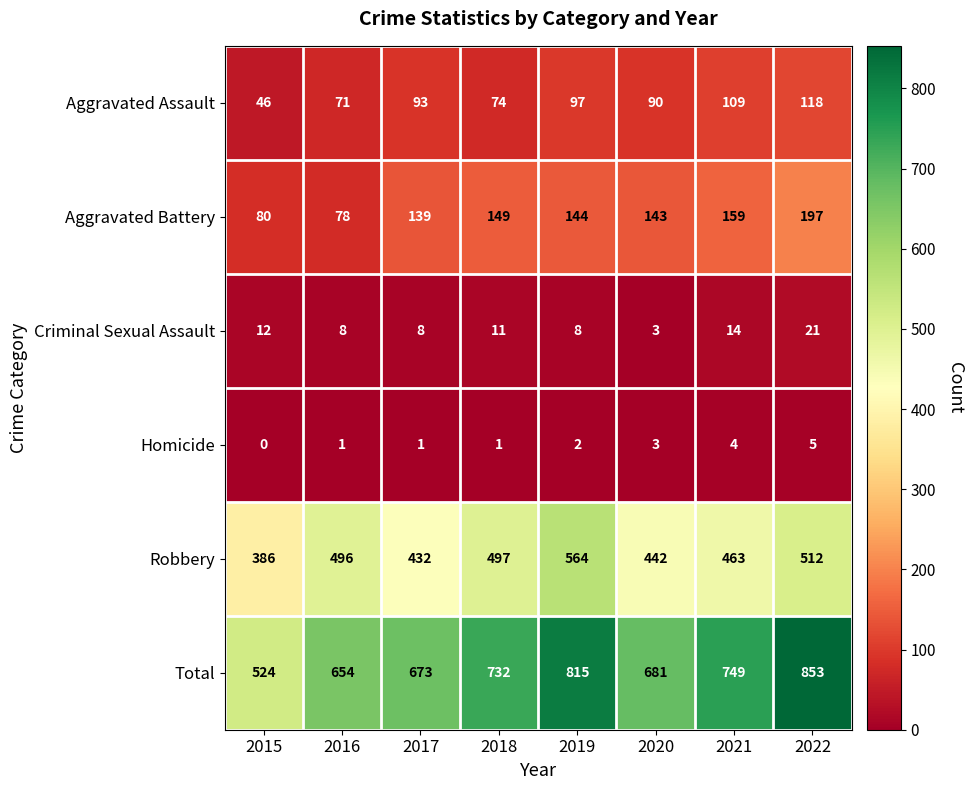

The value of Total at 2017 is 889. True or false?

False